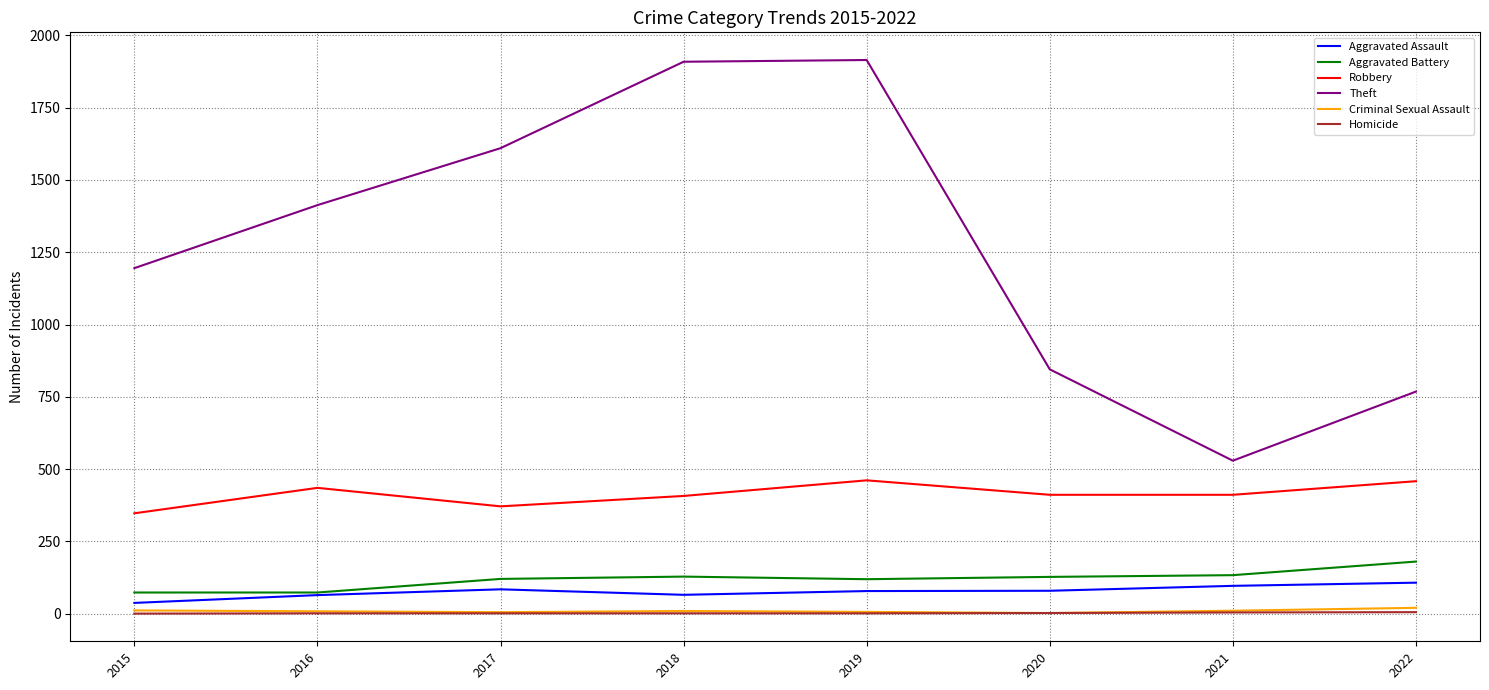

The value of Theft at 2021 is 529. True or false?

True